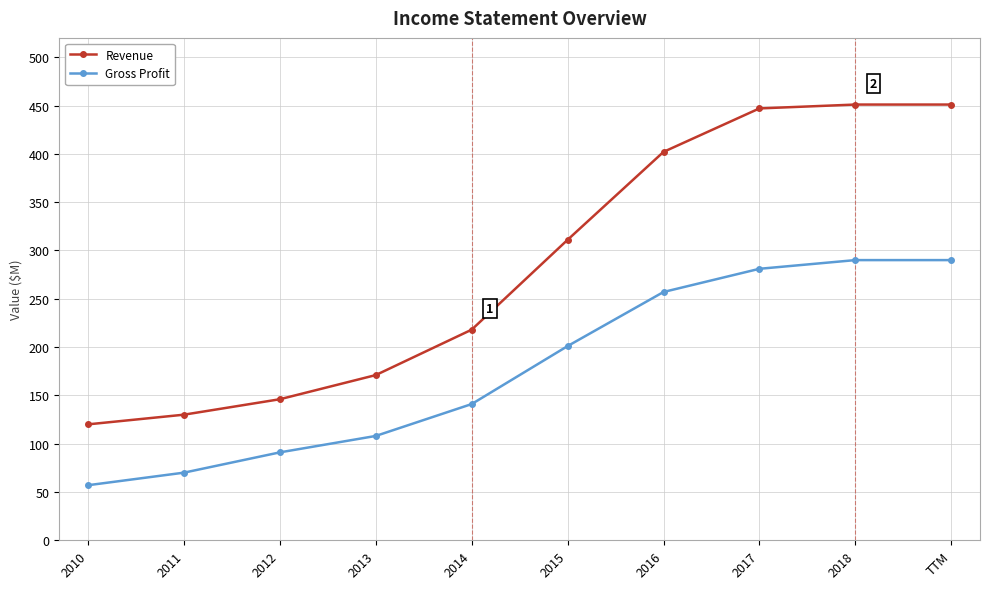

Reading left to right, extract all data points from this chart.

Revenue: 2010=120	2011=130	2012=146	2013=171	2014=218	2015=311	2016=402	2017=447	2018=451	TTM=451
Gross Profit: 2010=57	2011=70	2012=91	2013=108	2014=141	2015=201	2016=257	2017=281	2018=290	TTM=290